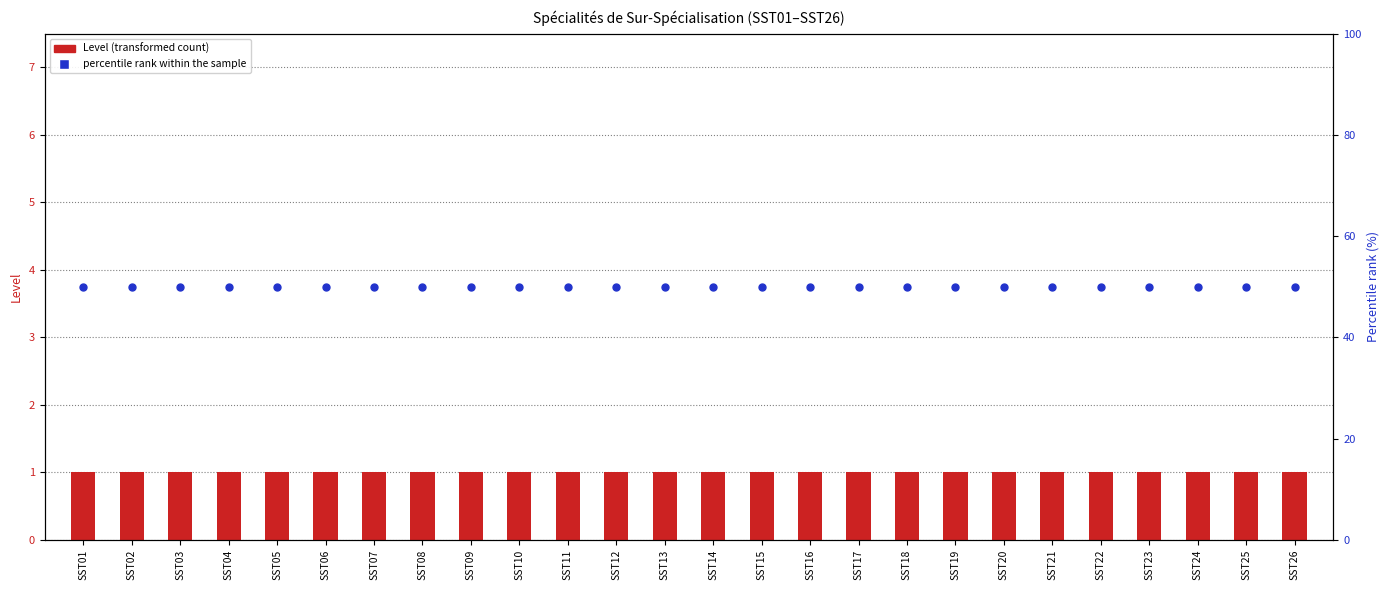

Which series reaches the minimum Y coordinate?

Level (transformed count)